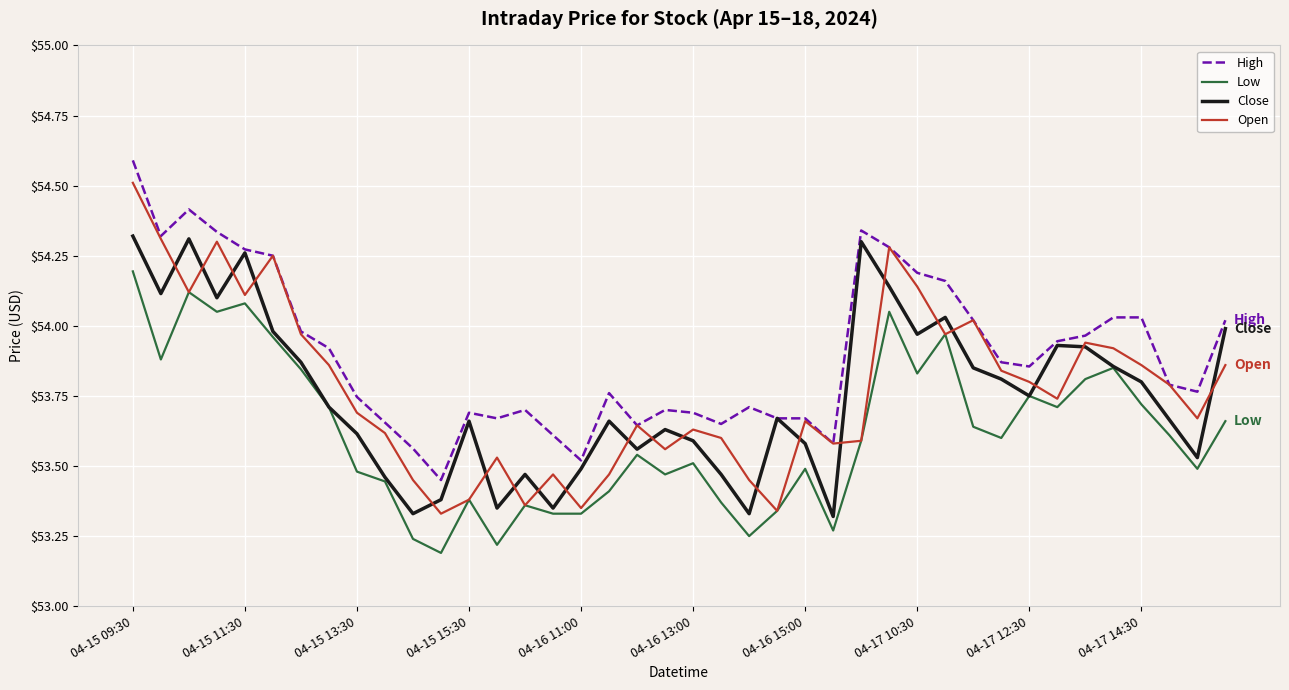

True or false: High and Low cross at least once.

False